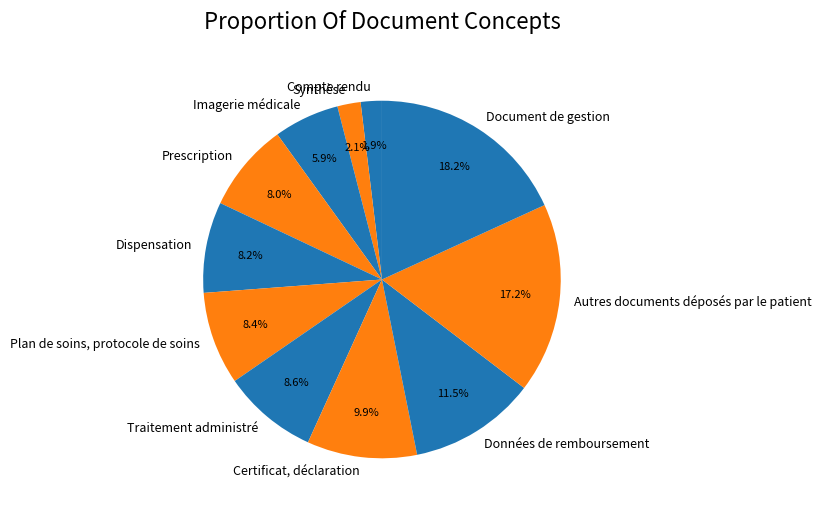

To the nearest percent, what is the combined percentage of Traitement administré and Données de remboursement?

20%